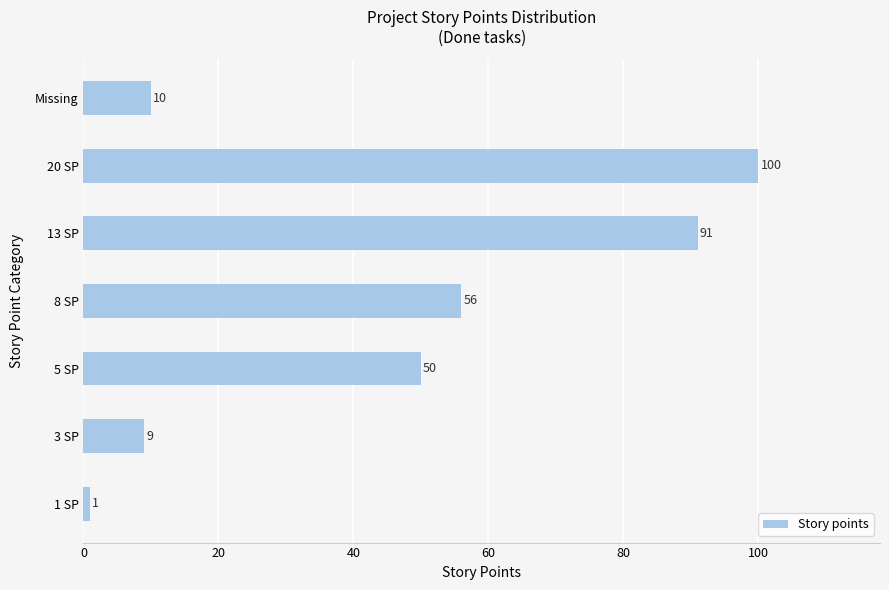

What is the difference between the second highest and minimum values?

90